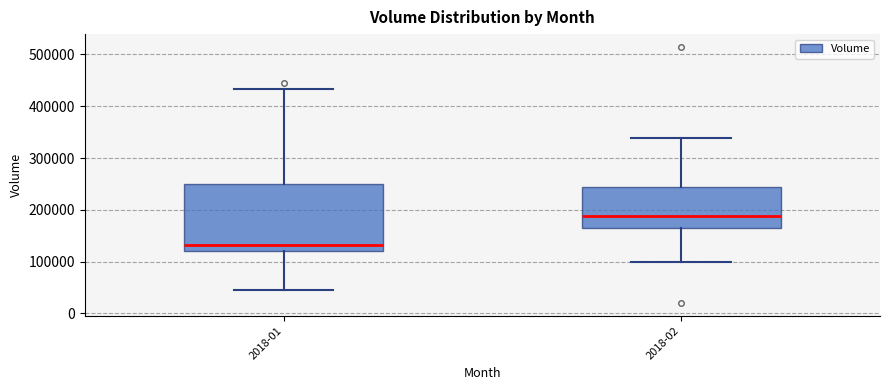

Reading left to right, transcribe this box plot: for each box, give where its median line is, the range the box spans, and where its two whiskers end, as read against the y-axis. The values are not printed on the chart, so give them approximately, as read against the axis.

2018-01: median 130000, box 120000 to 250000, whiskers 50000 to 430000
2018-02: median 190000, box 160000 to 240000, whiskers 100000 to 340000